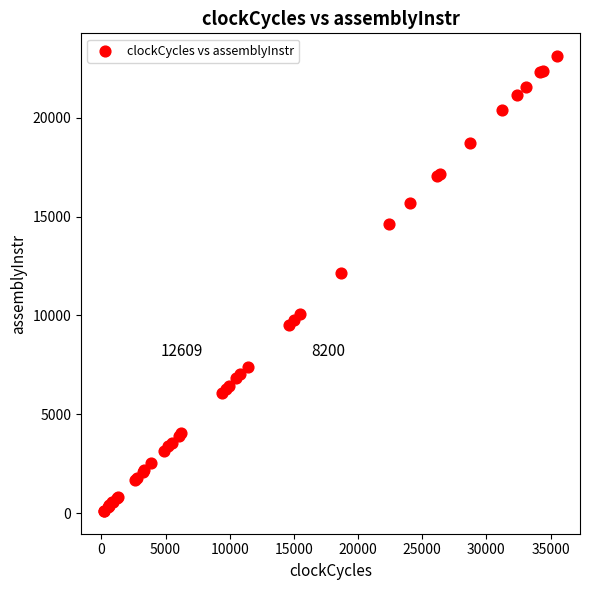

What Y value in the scatter plot is closest to 11612?

12148